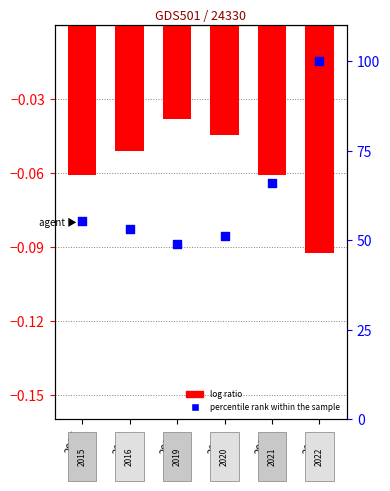

What is the total value across all series at 2016?

53.1